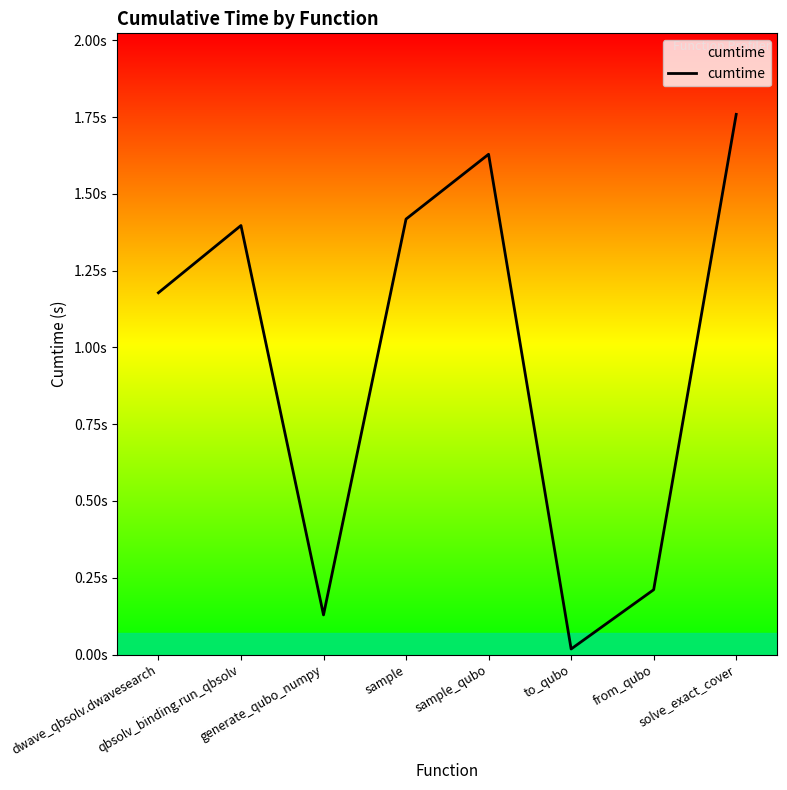

True or false: the data shows 0.5 at dwave_qbsolv.dwavesearch.

False